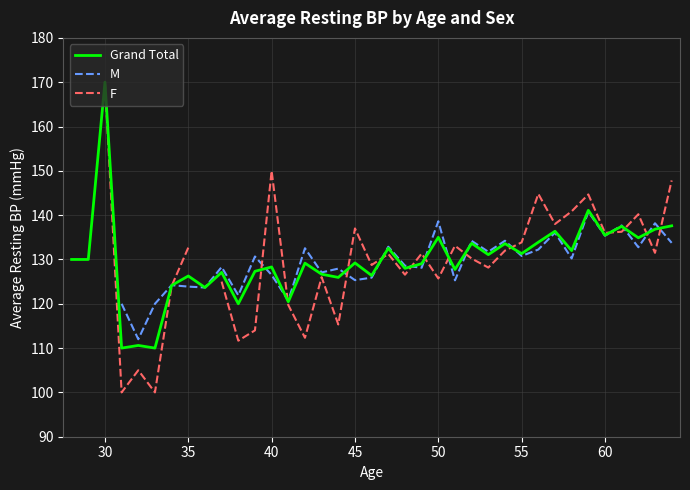

How many lines are shown in the chart?

3